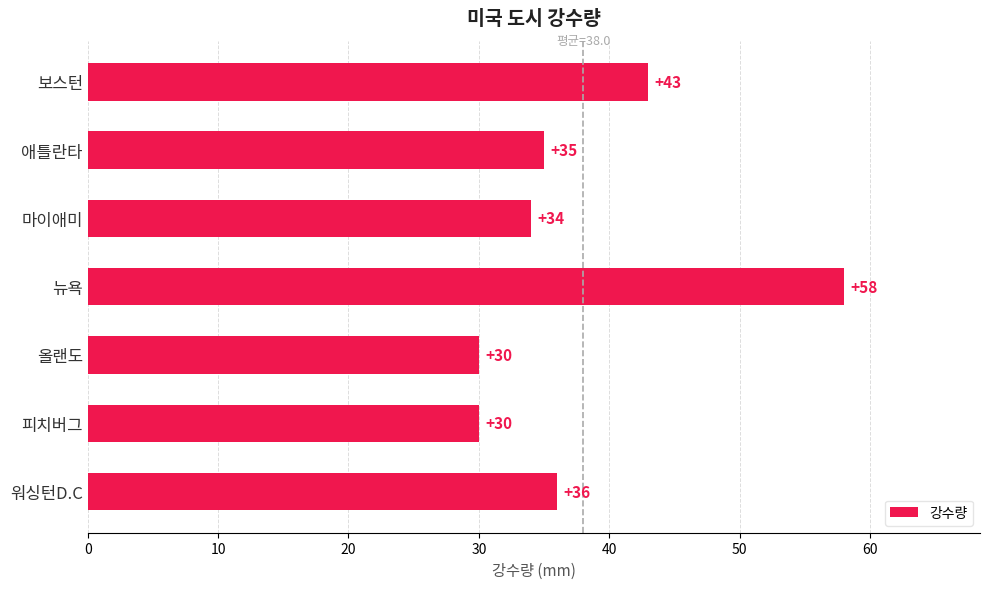

Reading top to bottom, transcribe all the data shown in this chart.

보스턴=43	애틀란타=35	마이애미=34	뉴욕=58	올랜도=30	피치버그=30	워싱턴D.C=36